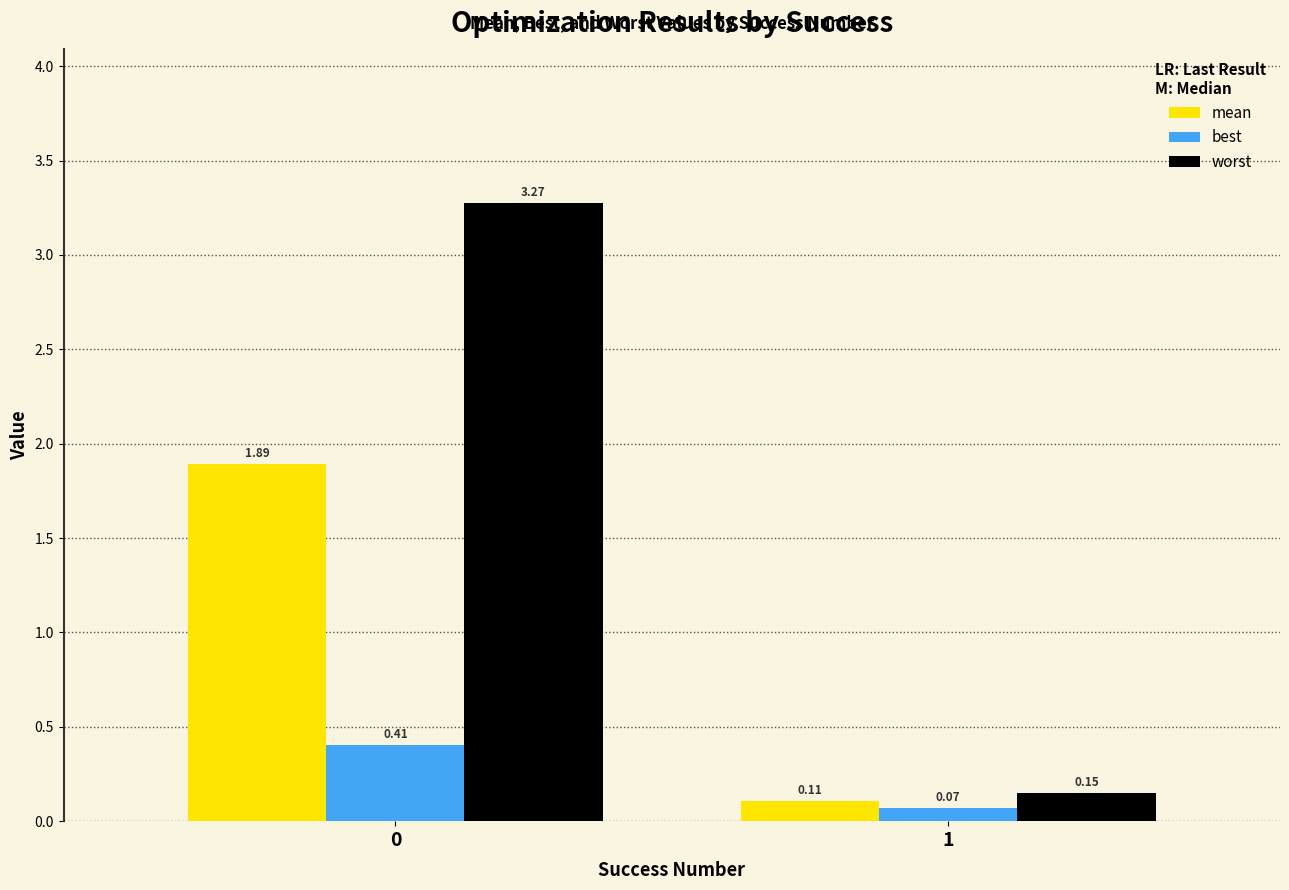

How many groups of bars are there?

2